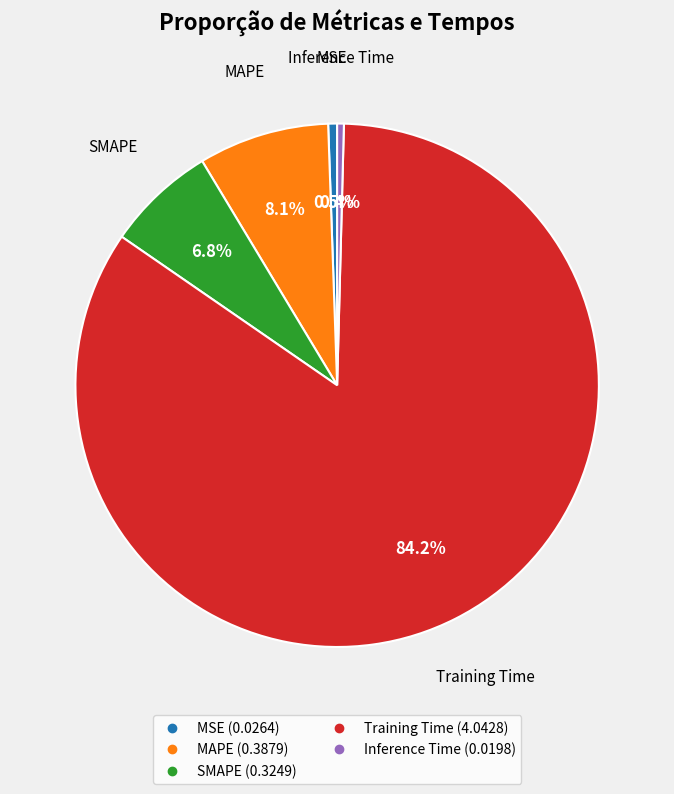

Which slice is the largest?

Training Time